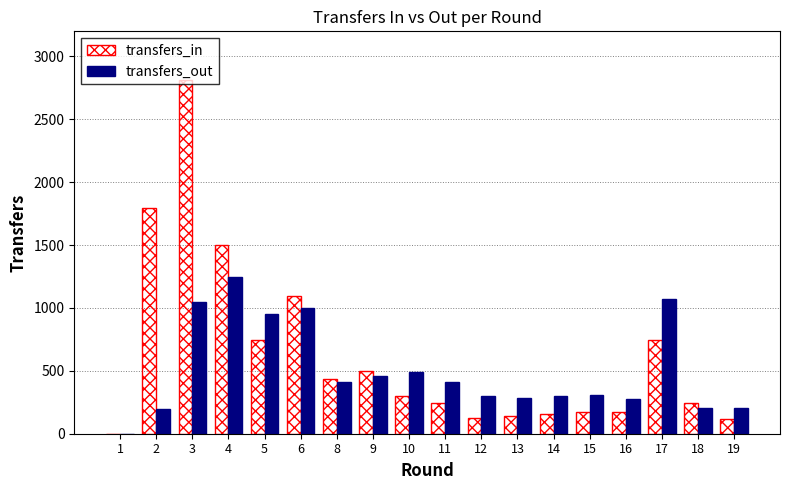

The transfers_out series shows 206 at 19. True or false?

True